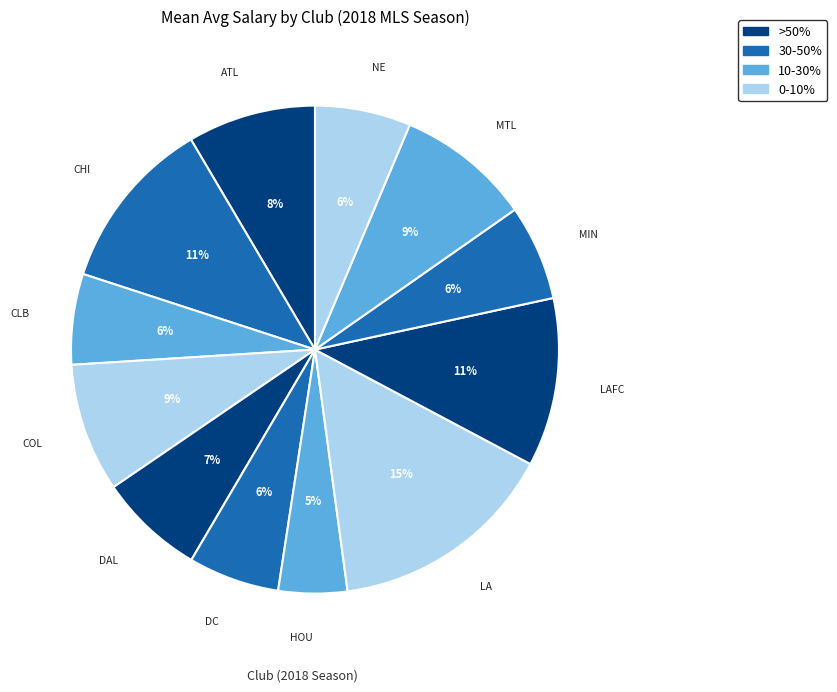

Which category has the biggest portion of the pie?

LA